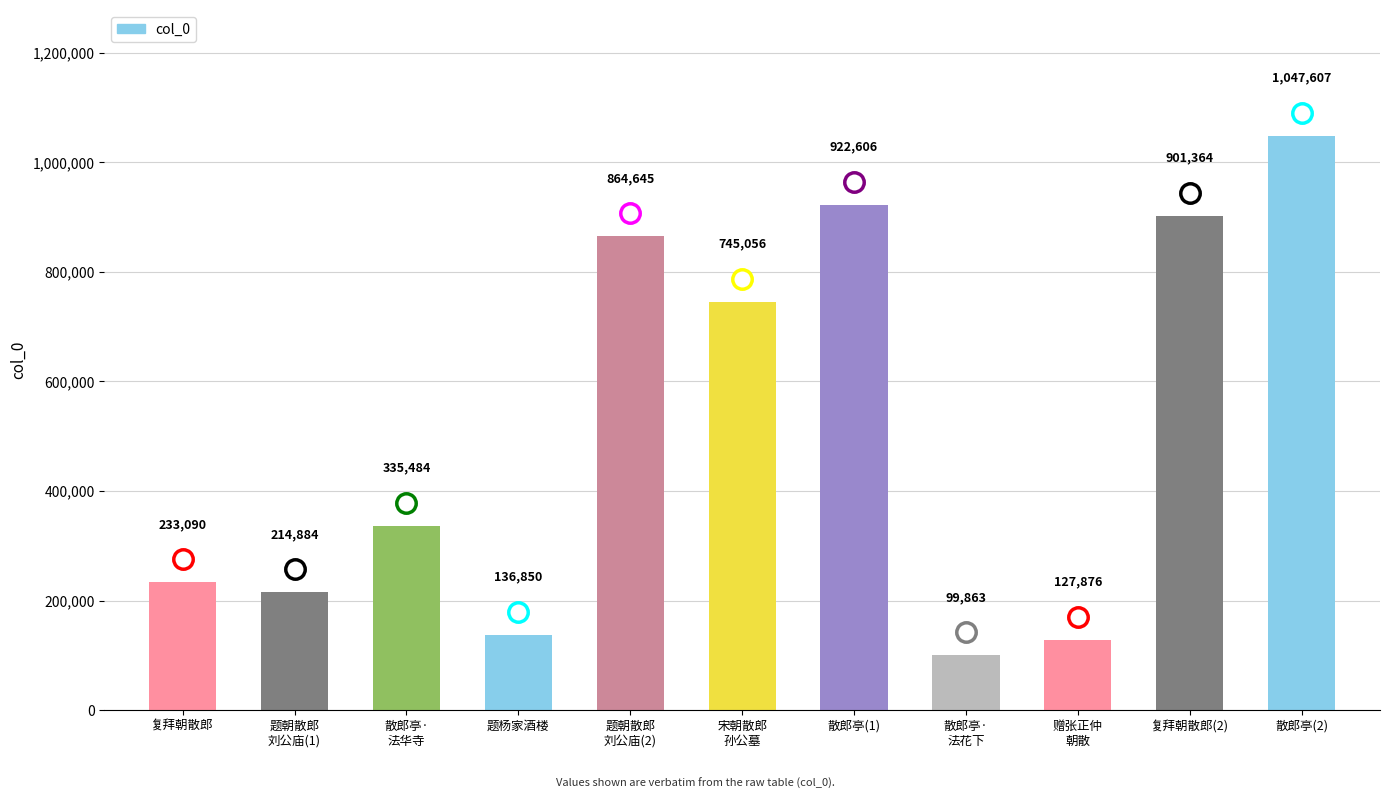

Reading left to right, list all the values displayed in this chart.

233090	214884	335484	136850	864645	745056	922606	99863	127876	901364	1047607